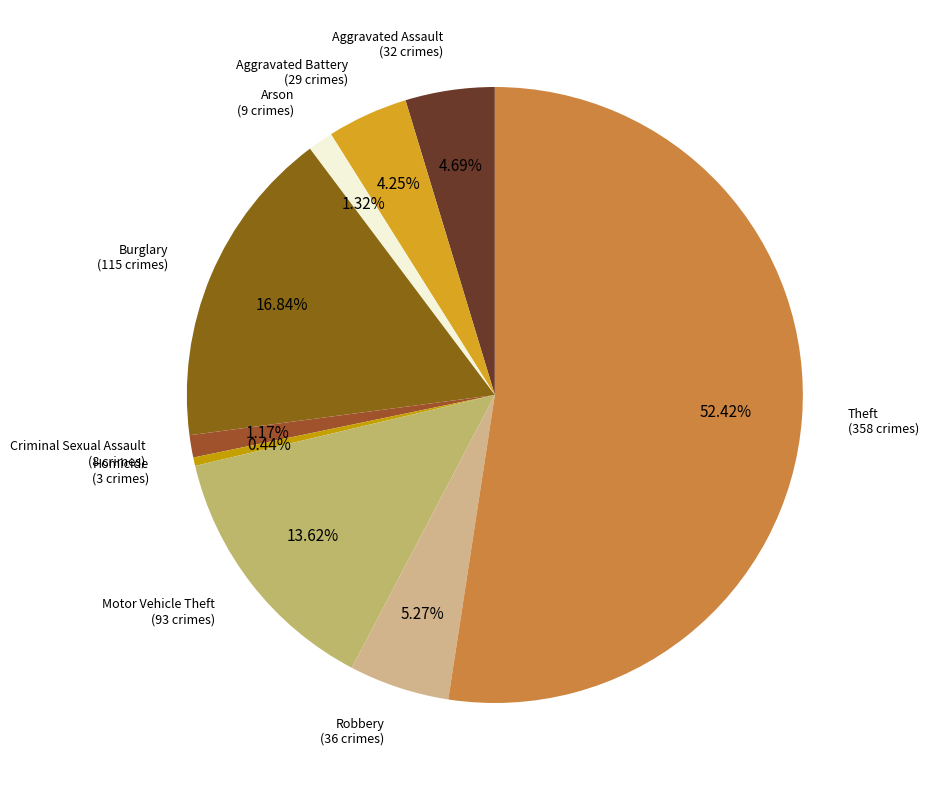

How many segments does this pie chart have?

9